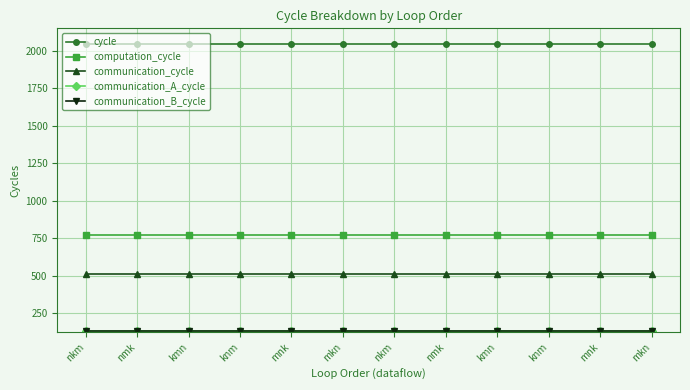

What is the maximum value shown in the chart?

2048